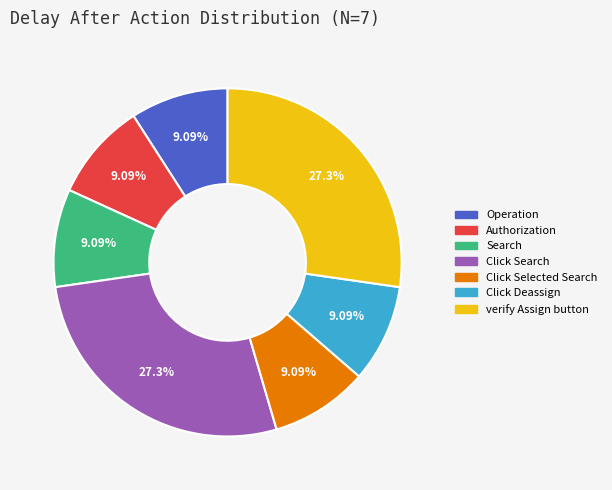

To the nearest percent, what is the average slice percentage?

14%